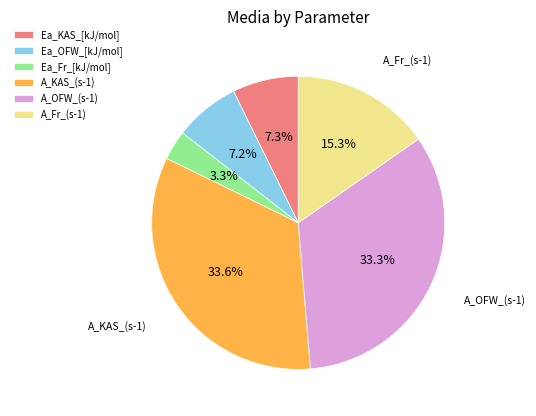

The Ea_OFW_[kJ/mol] slice represents 7% of the pie. True or false?

True